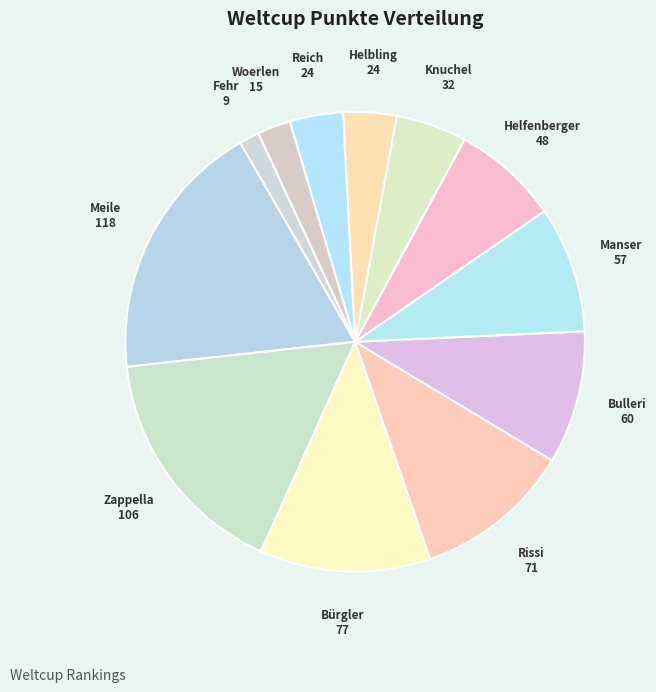

Combined, do Manser and Fehr account for over 50%?

No